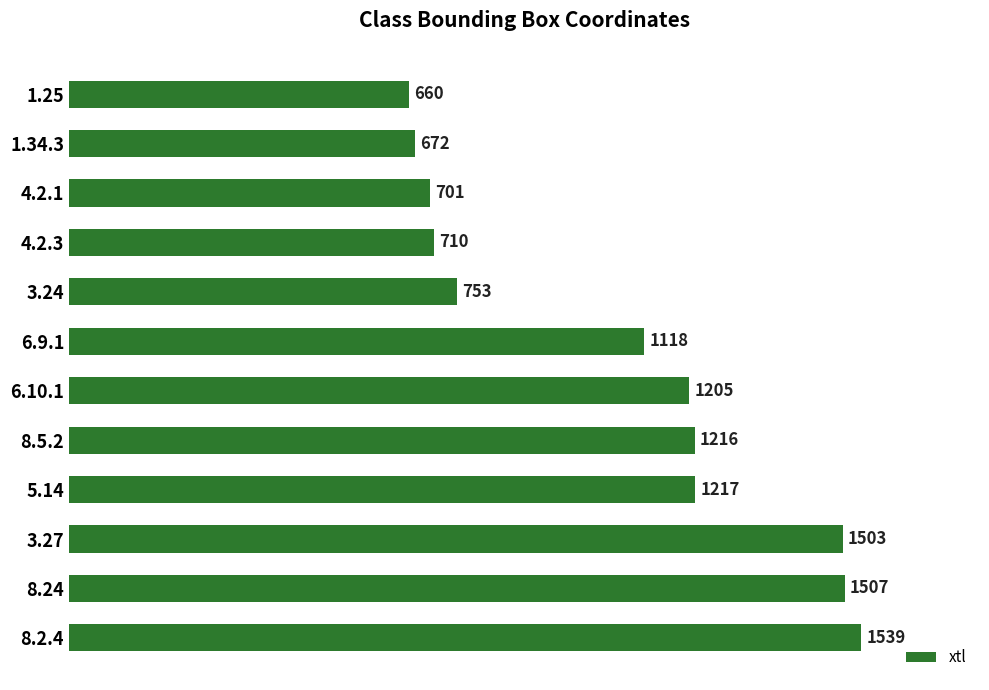

Rank the categories by value from highest to lowest.

8.2.4, 8.24, 3.27, 5.14, 8.5.2, 6.10.1, 6.9.1, 3.24, 4.2.3, 4.2.1, 1.34.3, 1.25